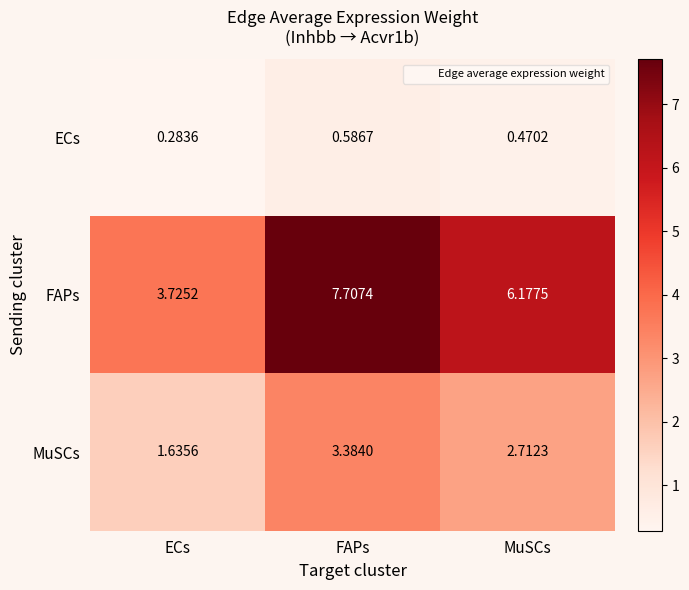

What is the spread (max minus min) of values at MuSCs?

5.7